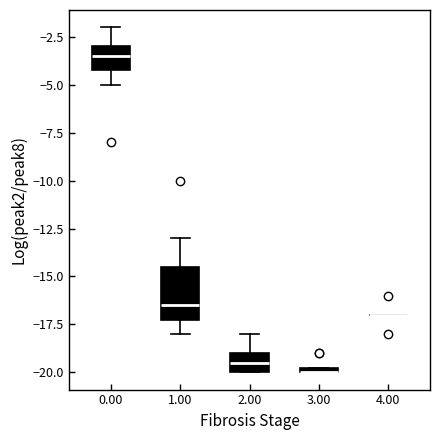

Comparing the boxes themselves (not the whiskers), which one is the tallest?

1.00